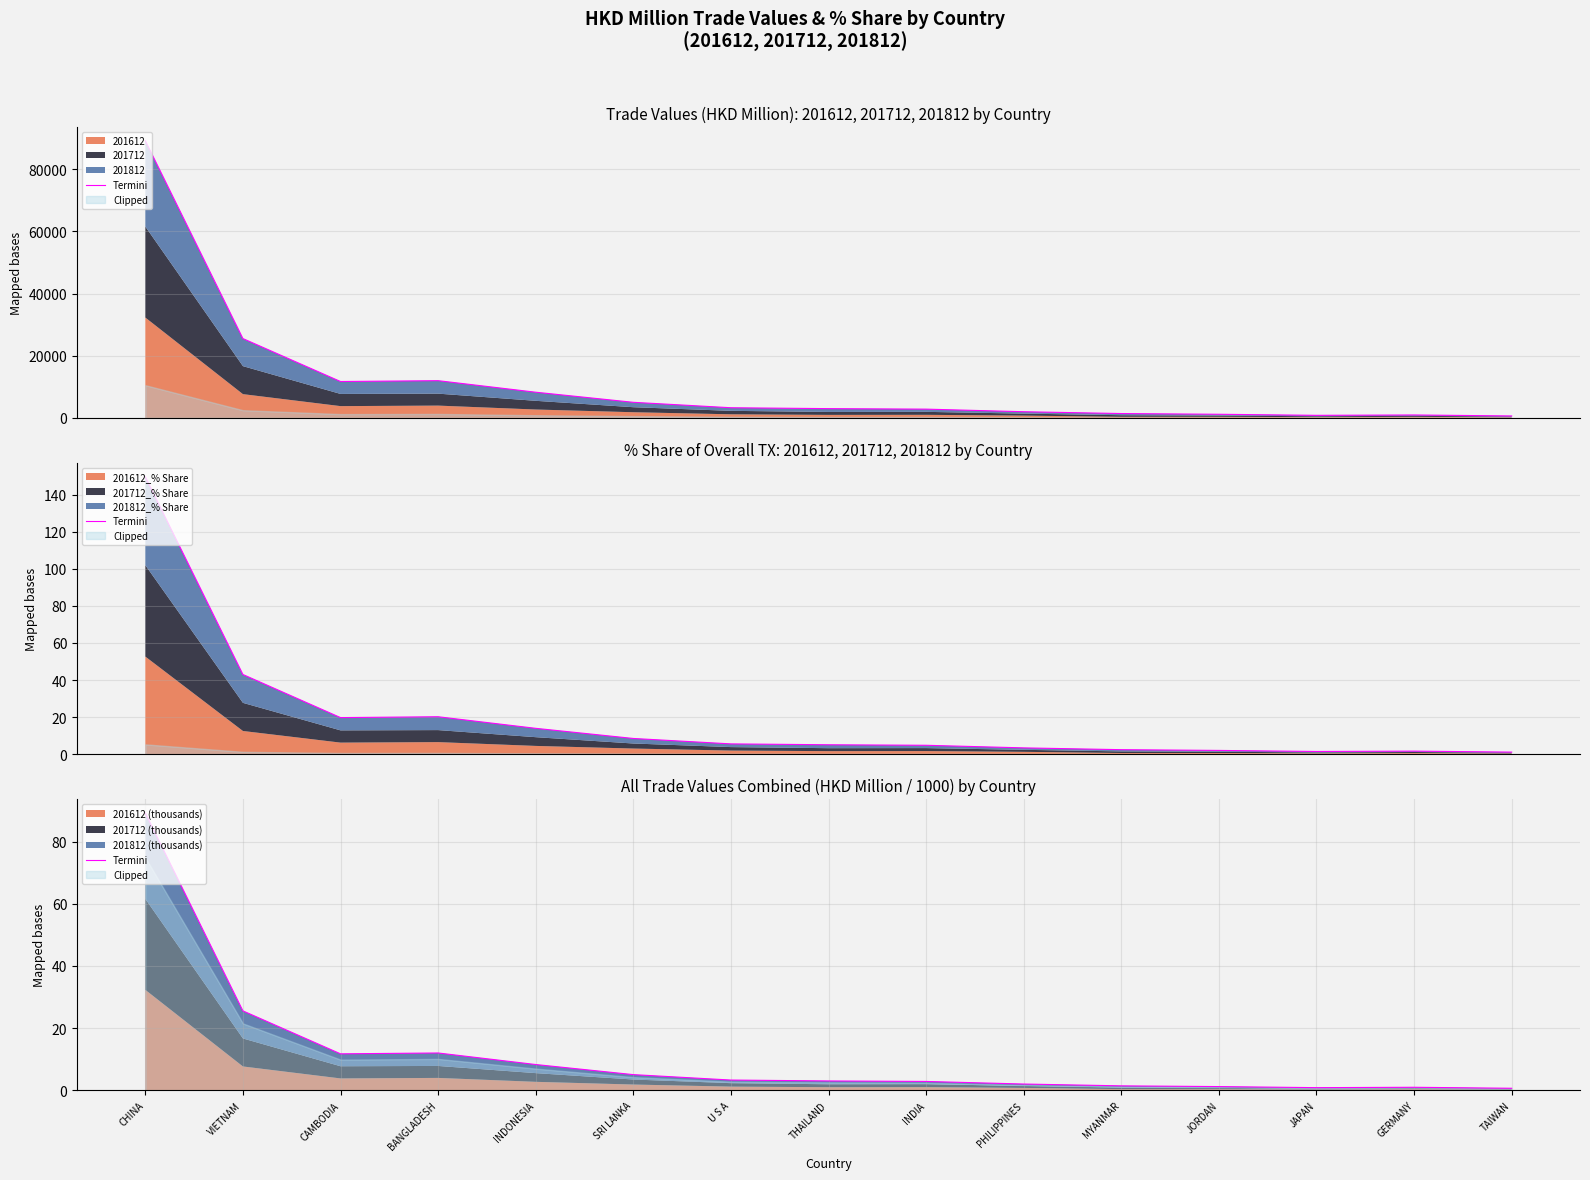

What is the difference between the values at INDONESIA and PHILIPPINES?

6.3